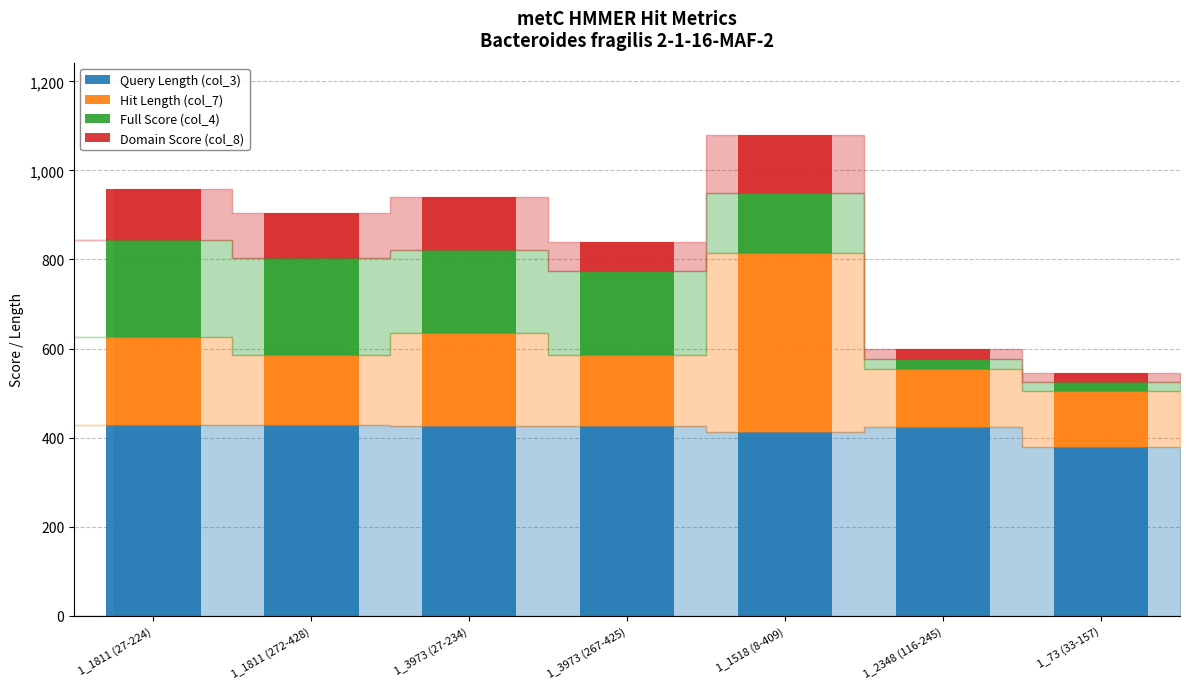

What is the total value across all series at 1_3973 (267-425)?

840.0